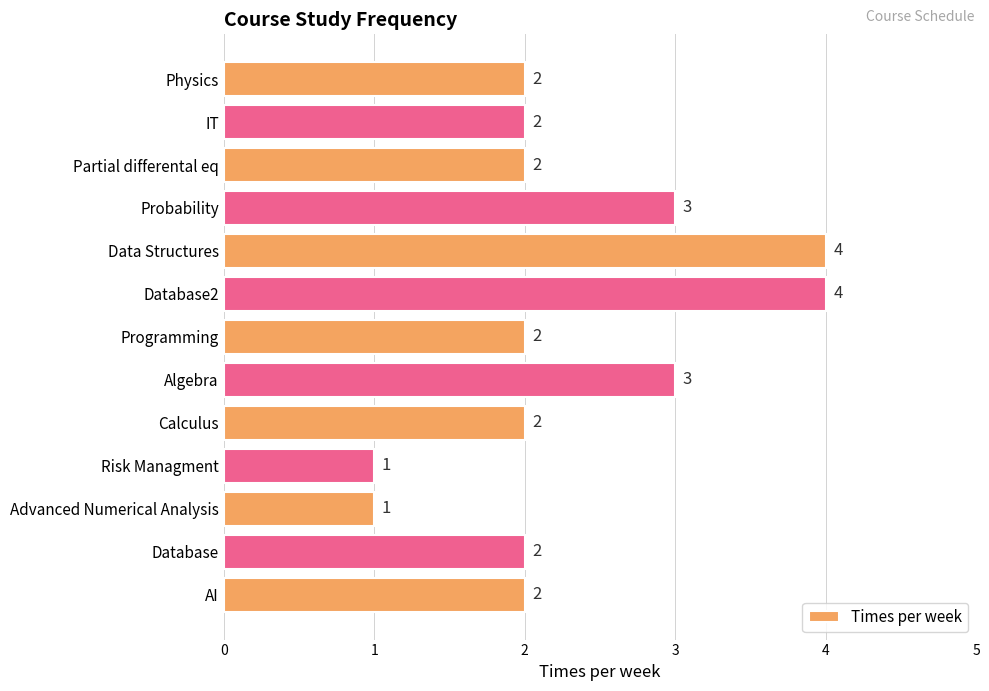

The value at IT is 3. True or false?

False